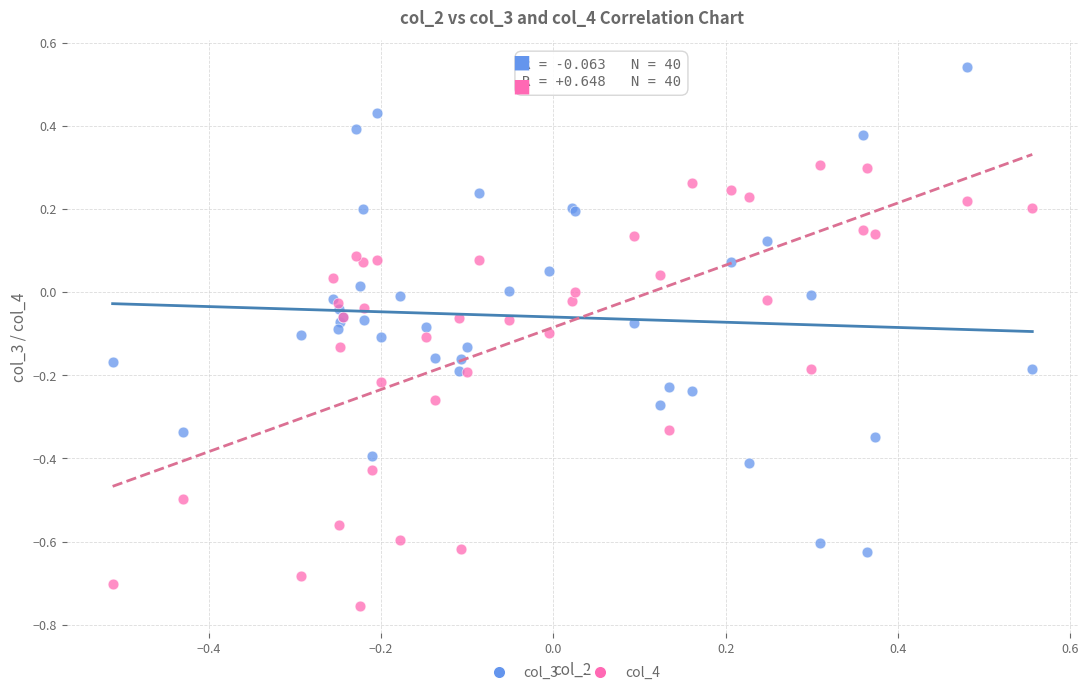

Which series reaches the minimum Y coordinate?

col_4